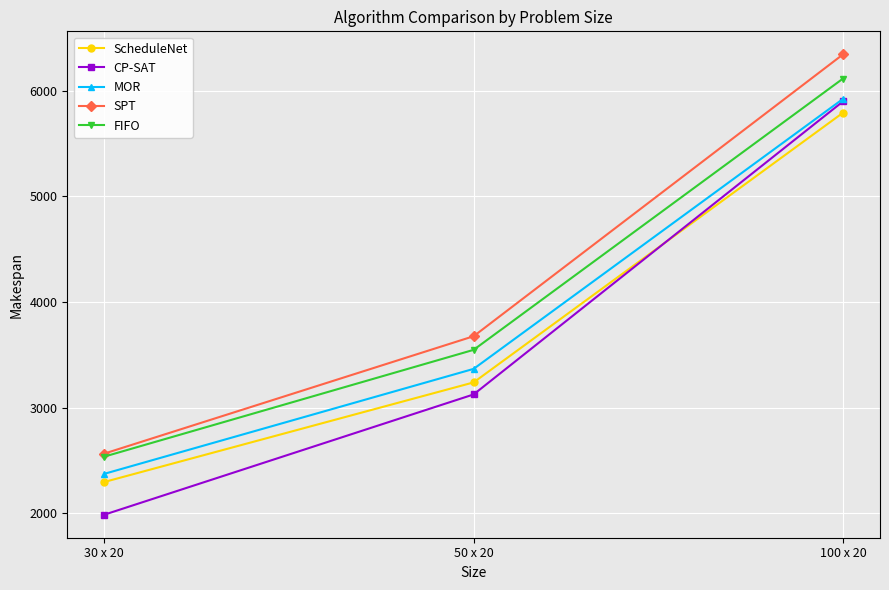

What is the spread (max minus min) of values at 30 x 20?

578.1